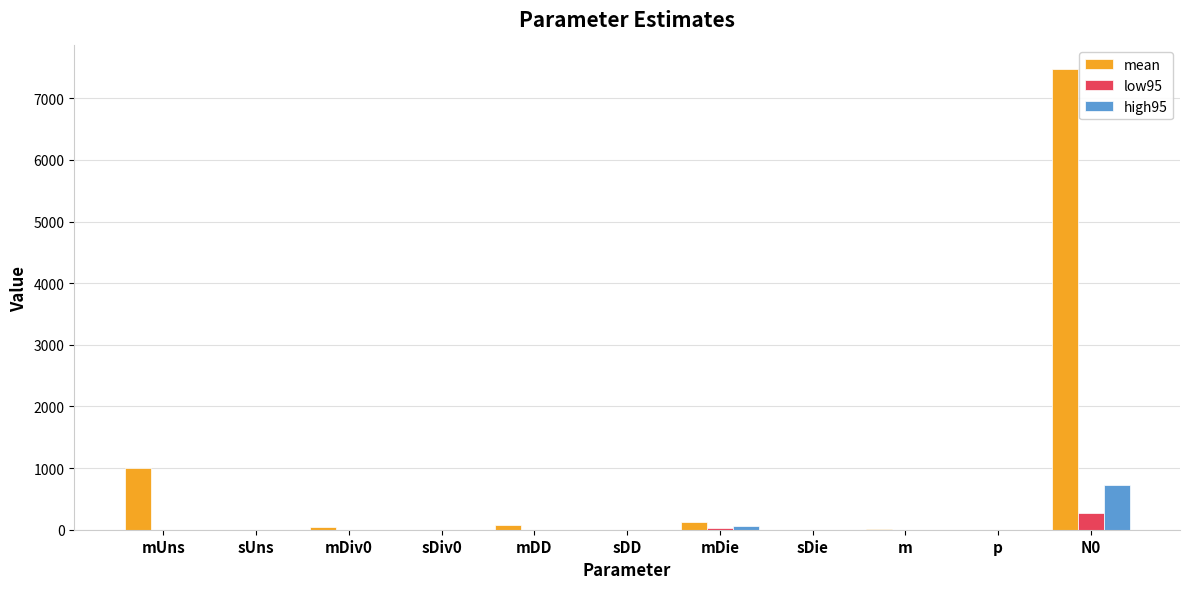

Which series has the largest total across all categories?

mean